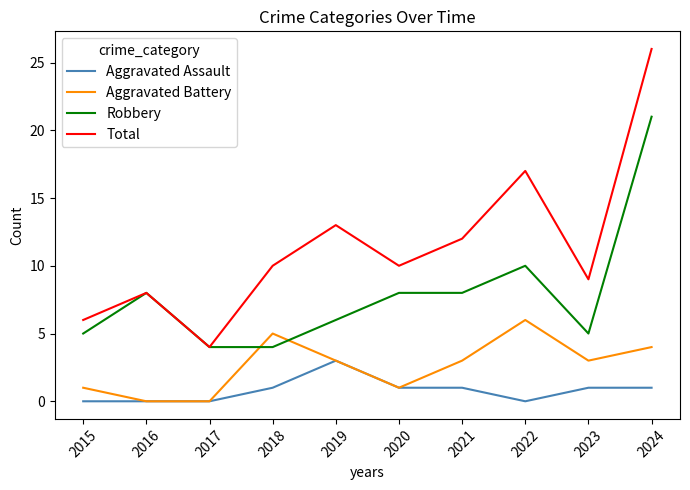

Which series has the largest range (max minus min)?

Total